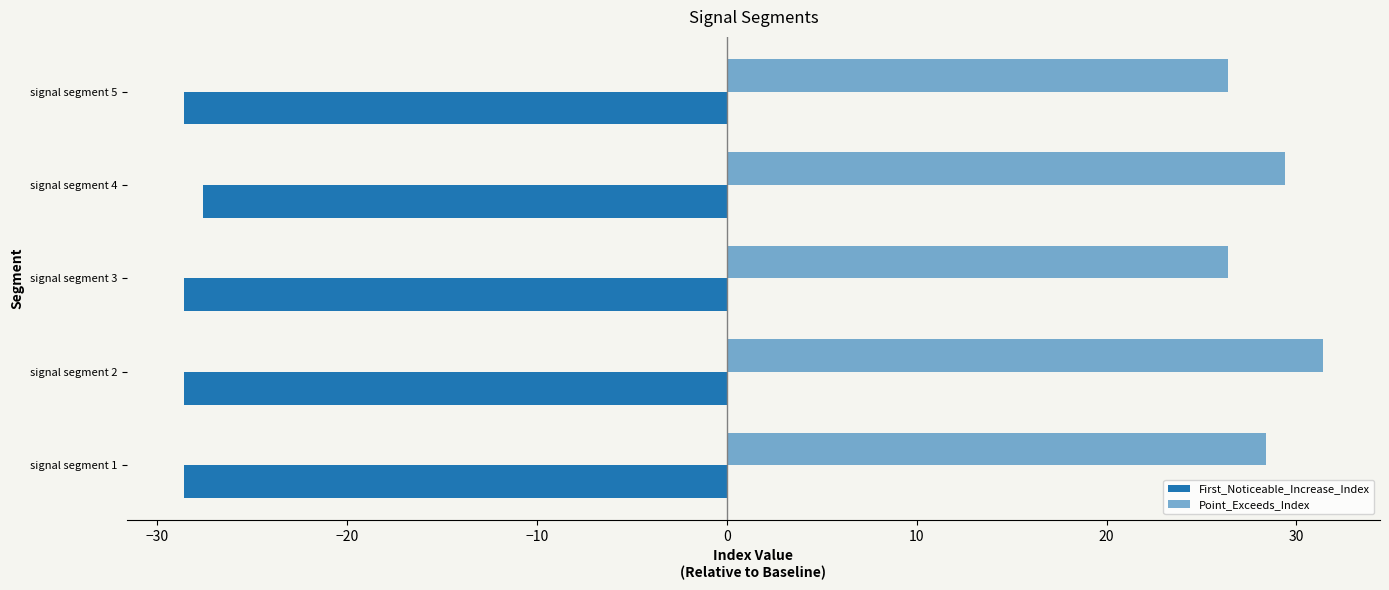

How many distinct data groups are displayed?

2